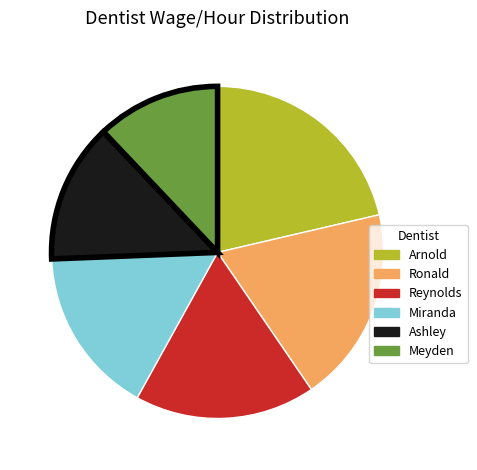

How many segments does this pie chart have?

6